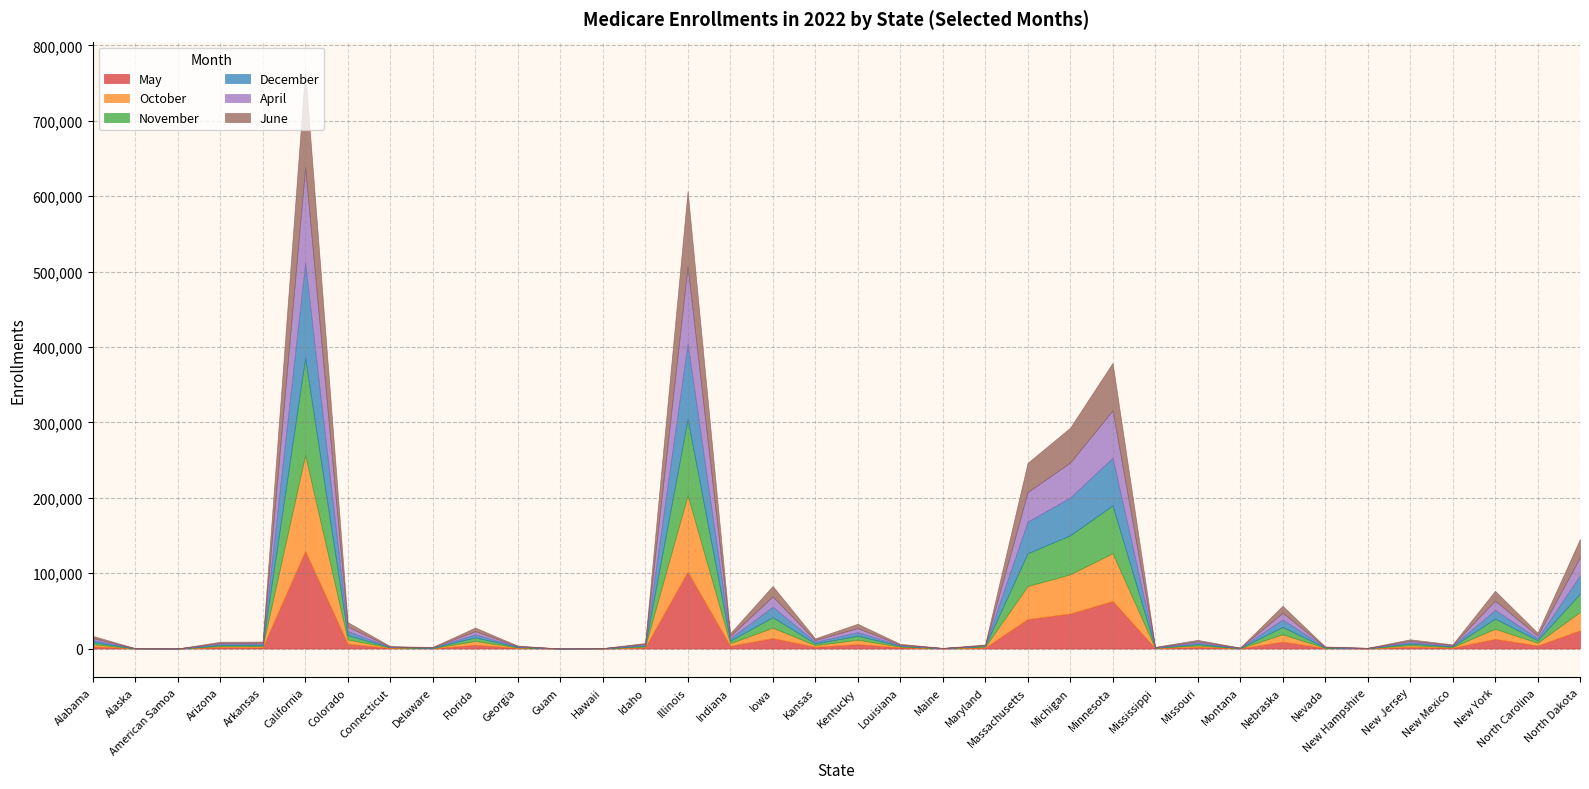

Where do April and December first cross each other?

Alaska and American Samoa